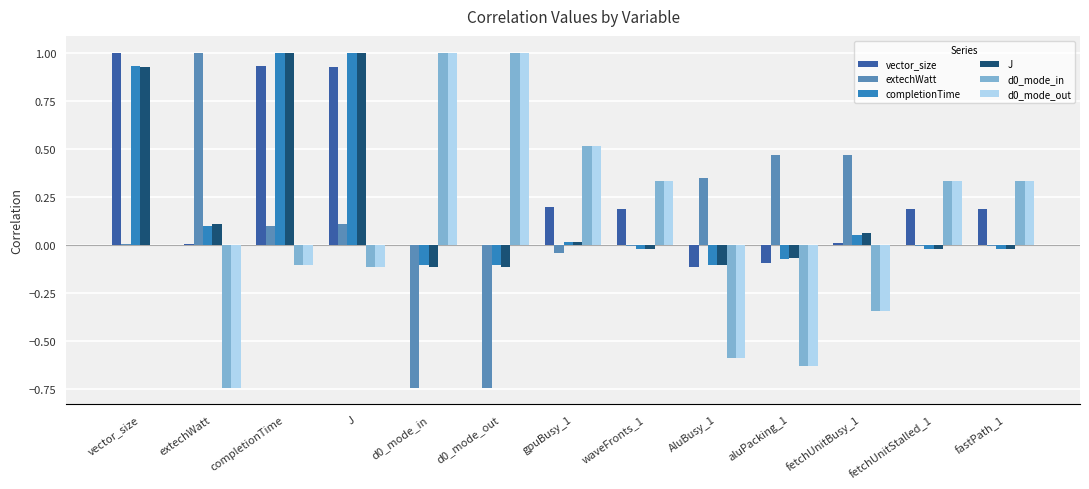

True or false: vector_size has a value of 0.1 at fetchUnitStalled_1.

False